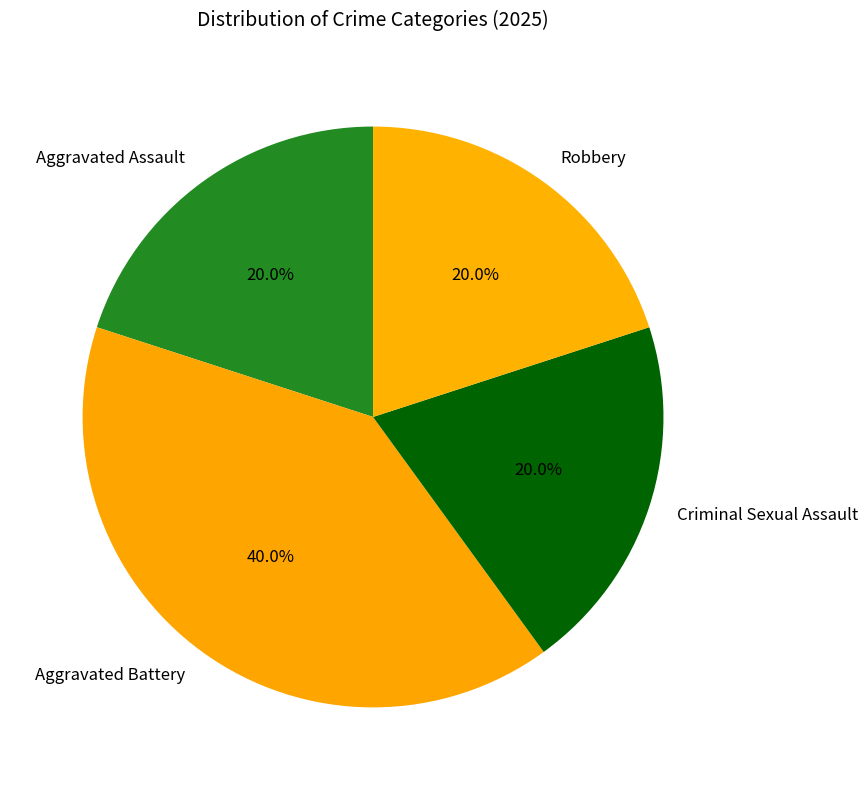

To the nearest percent, what percentage of the pie is Aggravated Battery?

40%